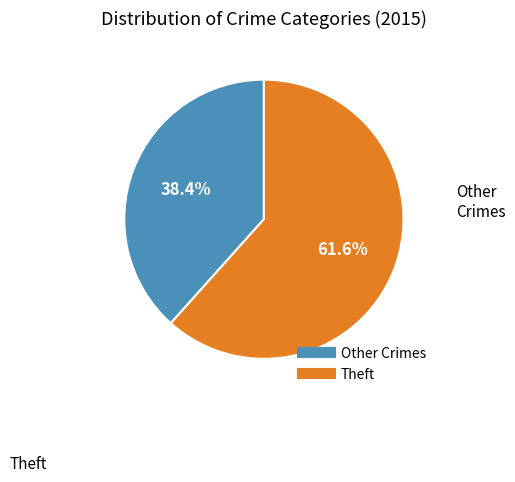

How many slices are in this pie chart?

2